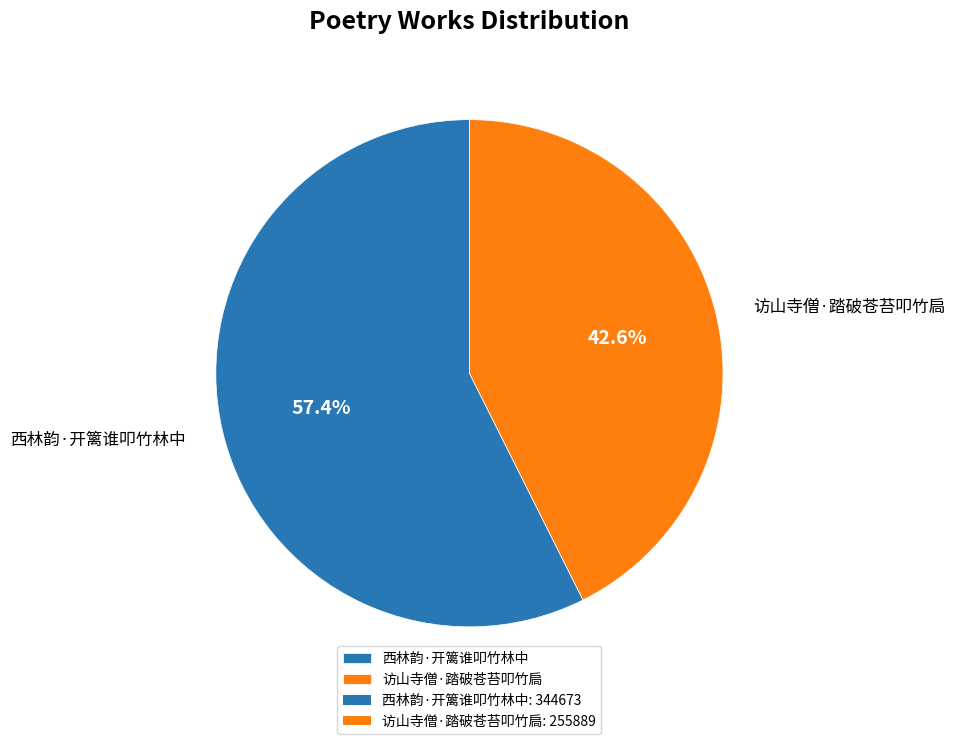

To the nearest percent, what portion does 访山寺僧·踏破苍苔叩竹扃 represent?

43%